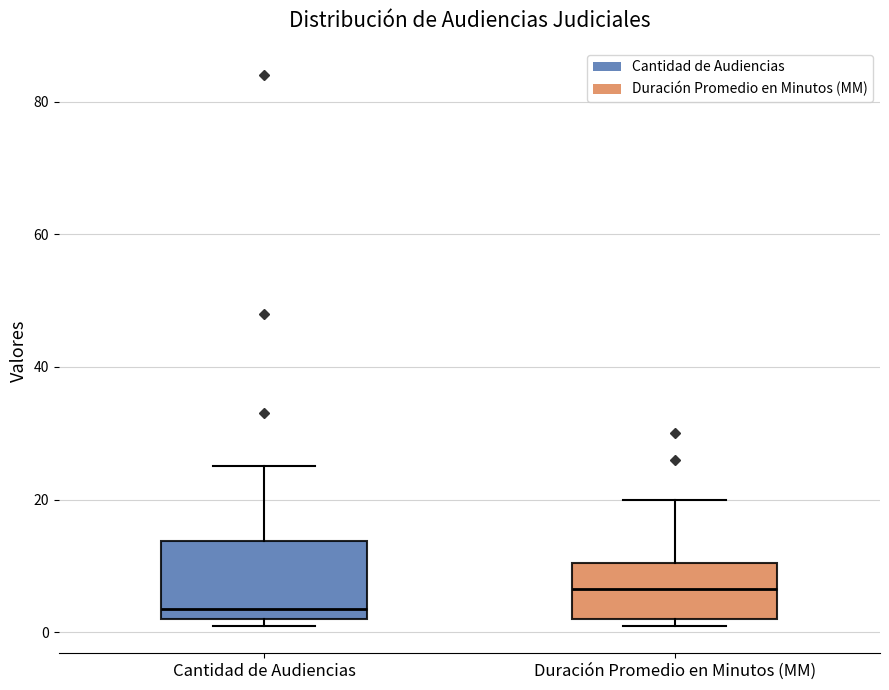

Reading left to right, read every box against the y-axis: the position of its median line, the range the box covers, and the ends of its whiskers. The values are not printed on the chart, so give them approximately, as read against the axis.

Cantidad de Audiencias: median 4, box 2 to 14, whiskers 2 (just below the box's lower edge) to 26
Duración Promedio en Minutos (MM): median 6, box 2 to 10, whiskers 2 (just below the box's lower edge) to 20